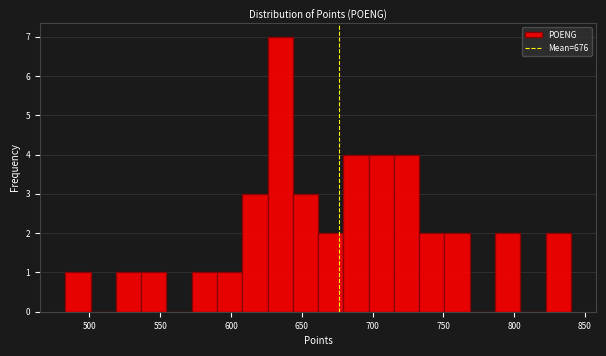

Around what value on the x-axis is the tallest bar? Give the approximate position of its centre, as read against the axis.

635